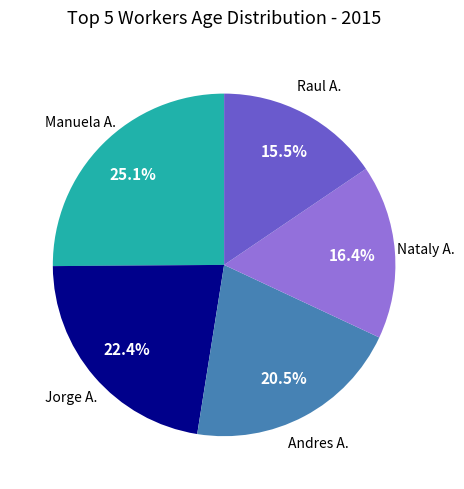

Does any single category account for the majority?

No